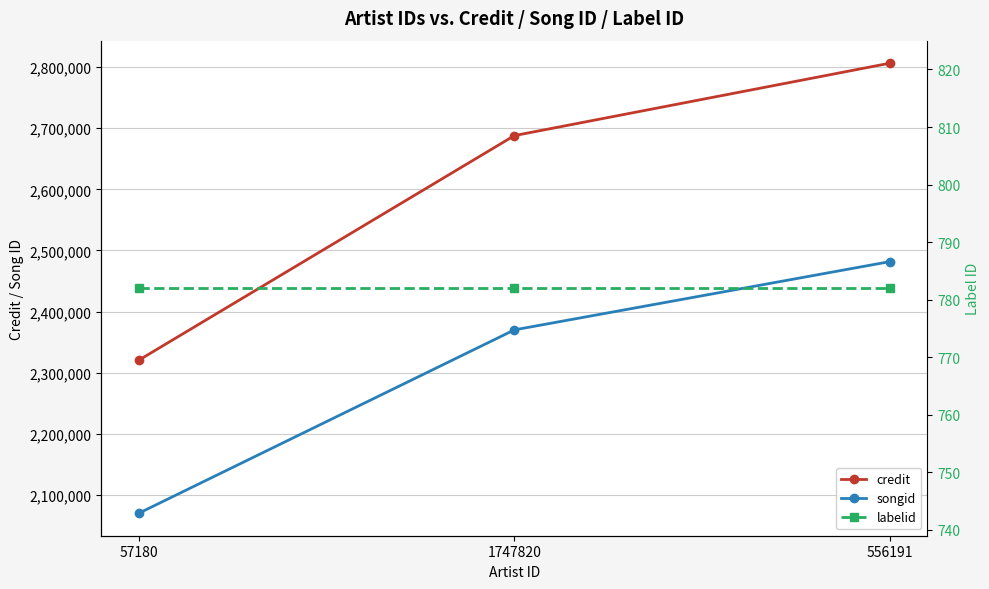

What is the label of the 1st point from the left?

57180